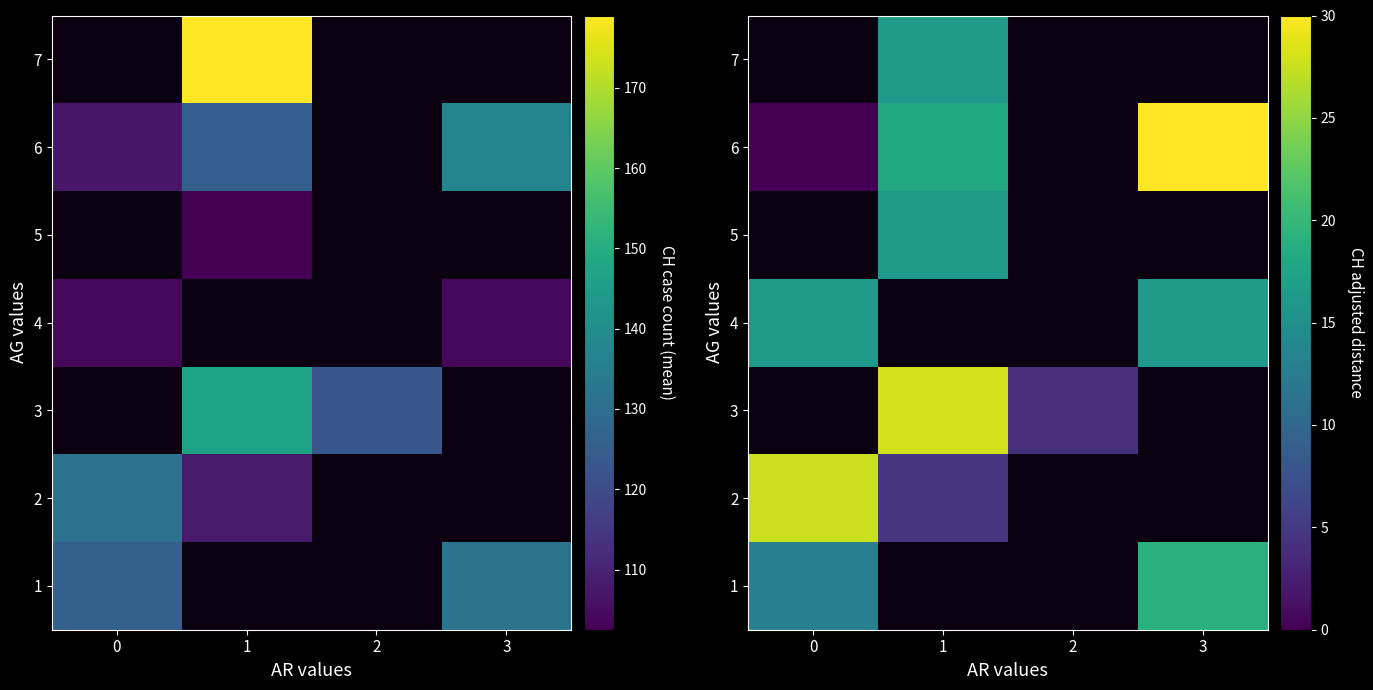

How many positive values does the row_3 series have?

2